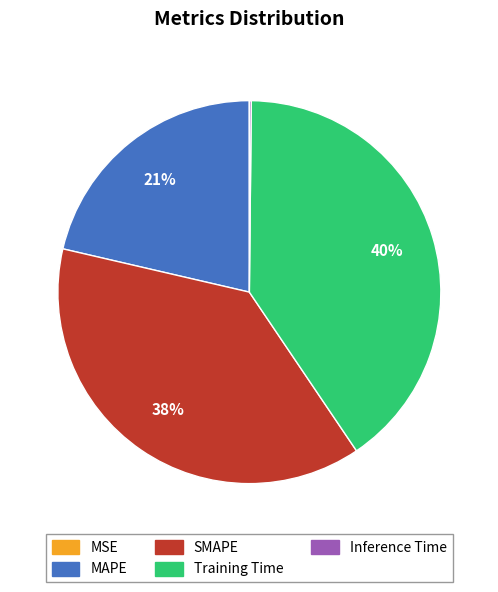

Approximately how many times larger is the value at MAPE compared to SMAPE?

0.6